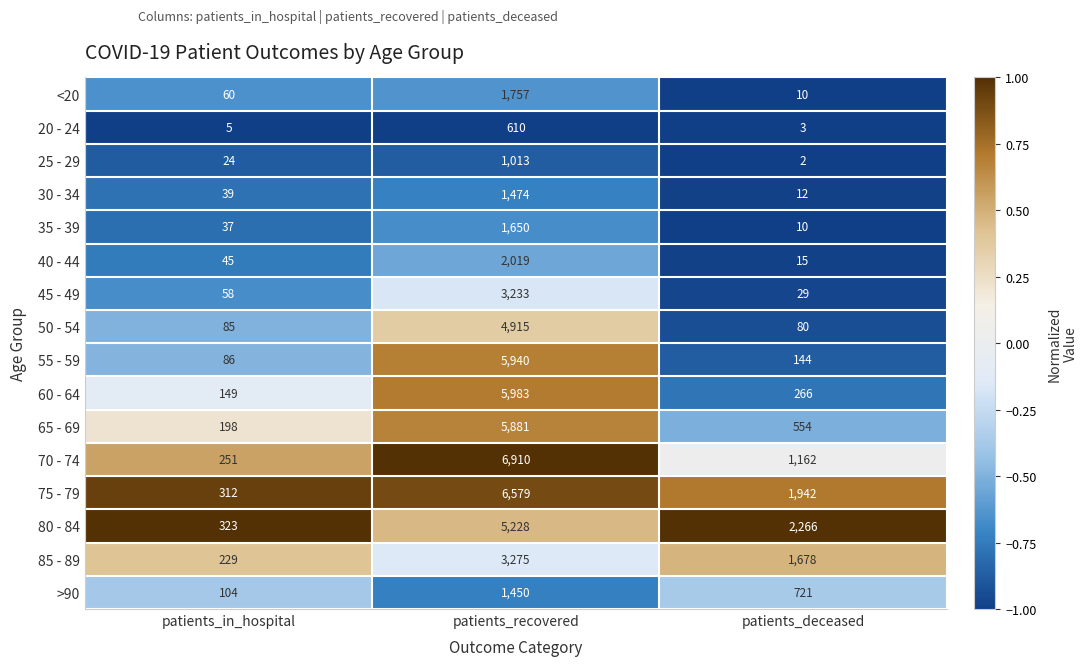

Count the number of categories in the chart.

3